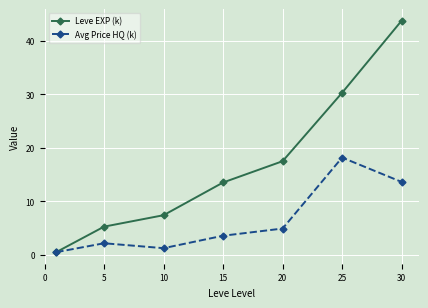

What are all the series names shown in the legend?

Leve EXP (k), Avg Price HQ (k)